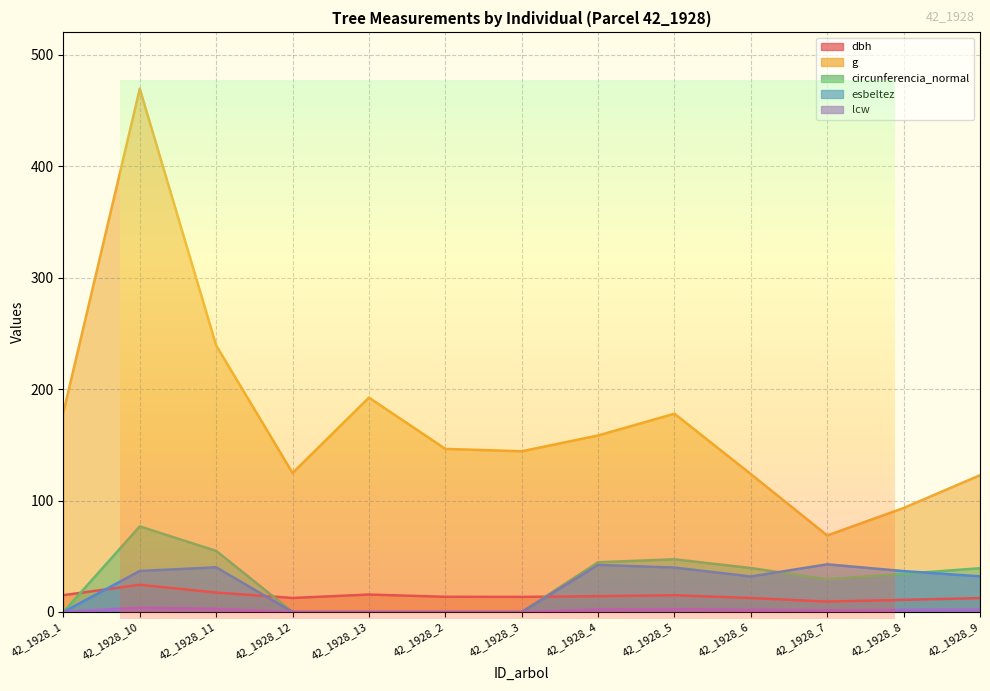

Reading left to right, what are all the values shown in this chart?

dbh: 42_1928_1=15.1	42_1928_10=24.4	42_1928_11=17.4	42_1928_12=12.6	42_1928_13=15.7	42_1928_2=13.7	42_1928_3=13.6	42_1928_4=14.2	42_1928_5=15.1	42_1928_6=12.6	42_1928_7=9.3	42_1928_8=10.9	42_1928_9=12.5
g: 42_1928_1=179.1	42_1928_10=469.5	42_1928_11=239.2	42_1928_12=124.7	42_1928_13=192.4	42_1928_2=146.3	42_1928_3=144.2	42_1928_4=158.4	42_1928_5=177.9	42_1928_6=123.7	42_1928_7=68.7	42_1928_8=93.3	42_1928_9=122.7
circunferencia_normal: 42_1928_1=0.0	42_1928_10=76.8	42_1928_11=54.8	42_1928_12=0.0	42_1928_13=0.0	42_1928_2=0.0	42_1928_3=0.0	42_1928_4=44.6	42_1928_5=47.3	42_1928_6=39.4	42_1928_7=29.4	42_1928_8=34.2	42_1928_9=39.3
esbeltez: 42_1928_1=0.0	42_1928_10=36.8	42_1928_11=40.1	42_1928_12=0.0	42_1928_13=0.0	42_1928_2=0.0	42_1928_3=0.0	42_1928_4=42.2	42_1928_5=39.9	42_1928_6=31.9	42_1928_7=42.8	42_1928_8=36.7	42_1928_9=32.0
lcw: 42_1928_1=0.0	42_1928_10=3.9	42_1928_11=2.8	42_1928_12=0.0	42_1928_13=0.0	42_1928_2=0.0	42_1928_3=0.0	42_1928_4=2.3	42_1928_5=2.4	42_1928_6=2.1	42_1928_7=1.5	42_1928_8=1.8	42_1928_9=2.0